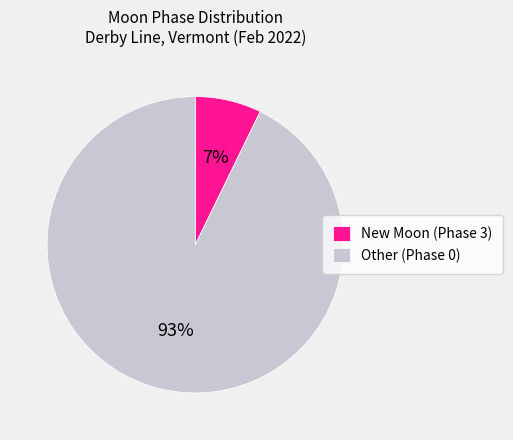

Which slice is the smallest?

New Moon (Phase 3)